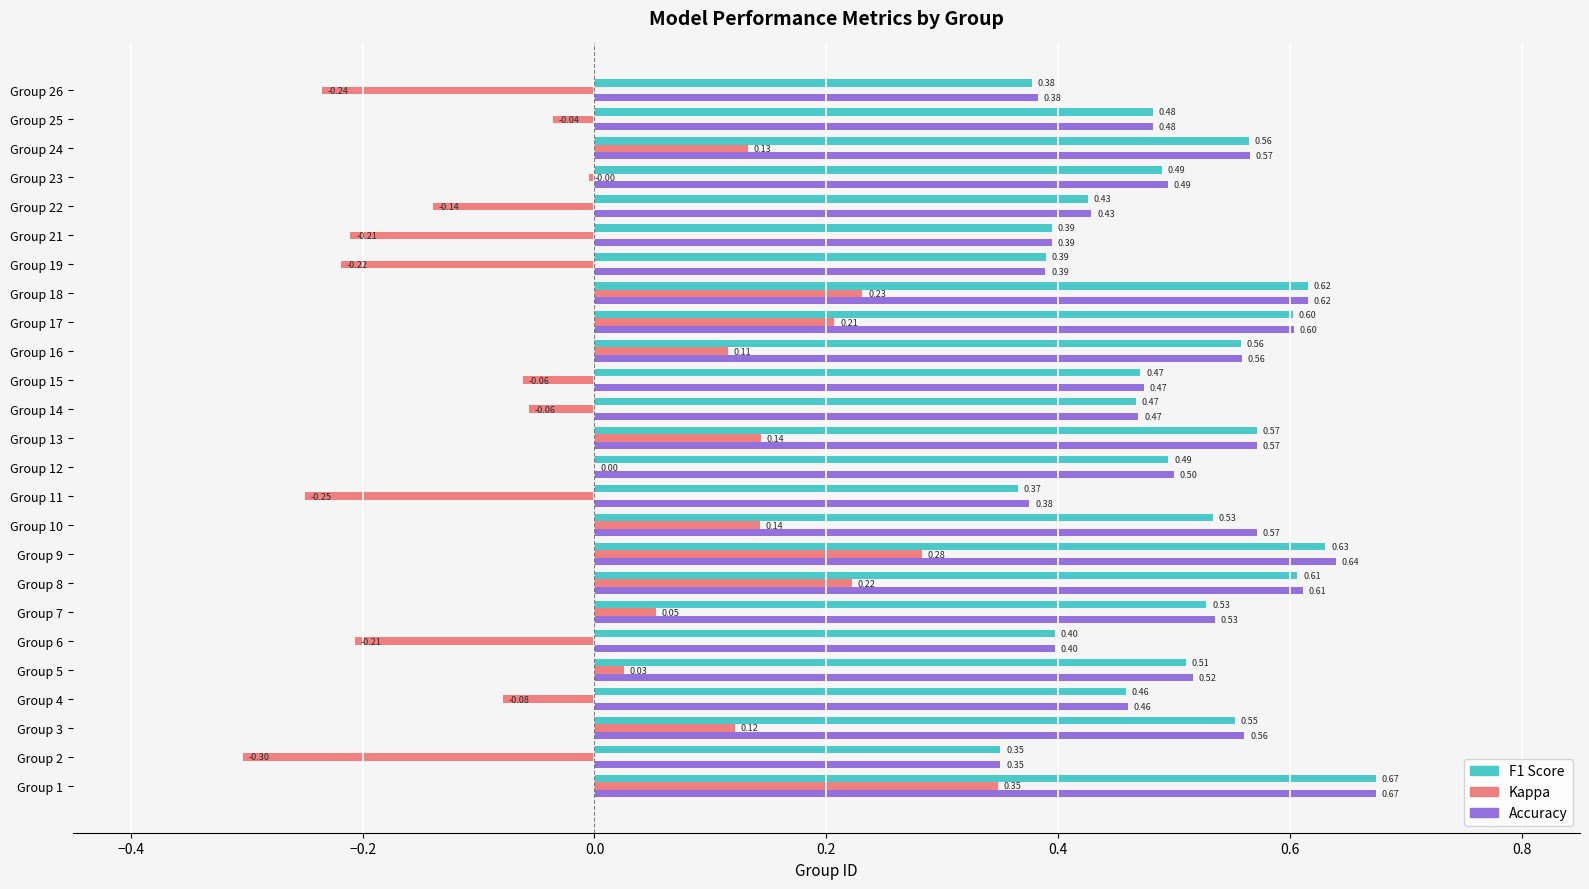

At which category is the sum across all series the highest?

Group 1